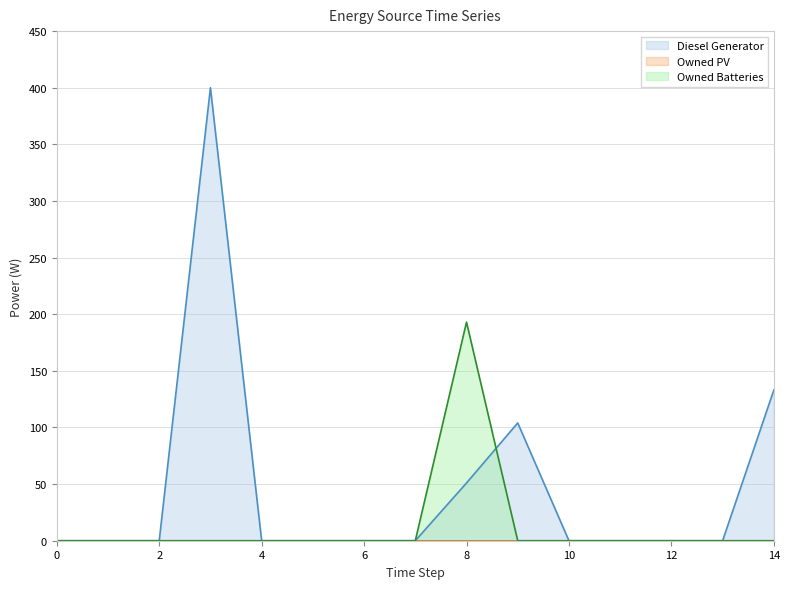

What is the maximum value shown in the chart?

400